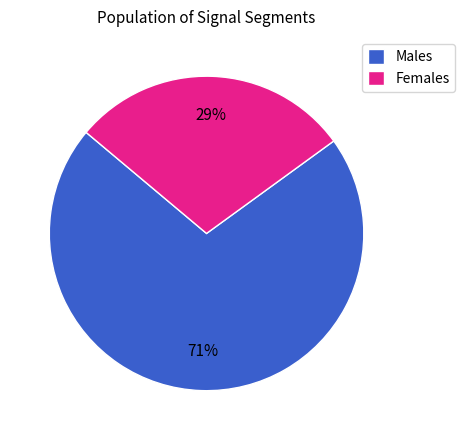

What is the majority slice?

Males